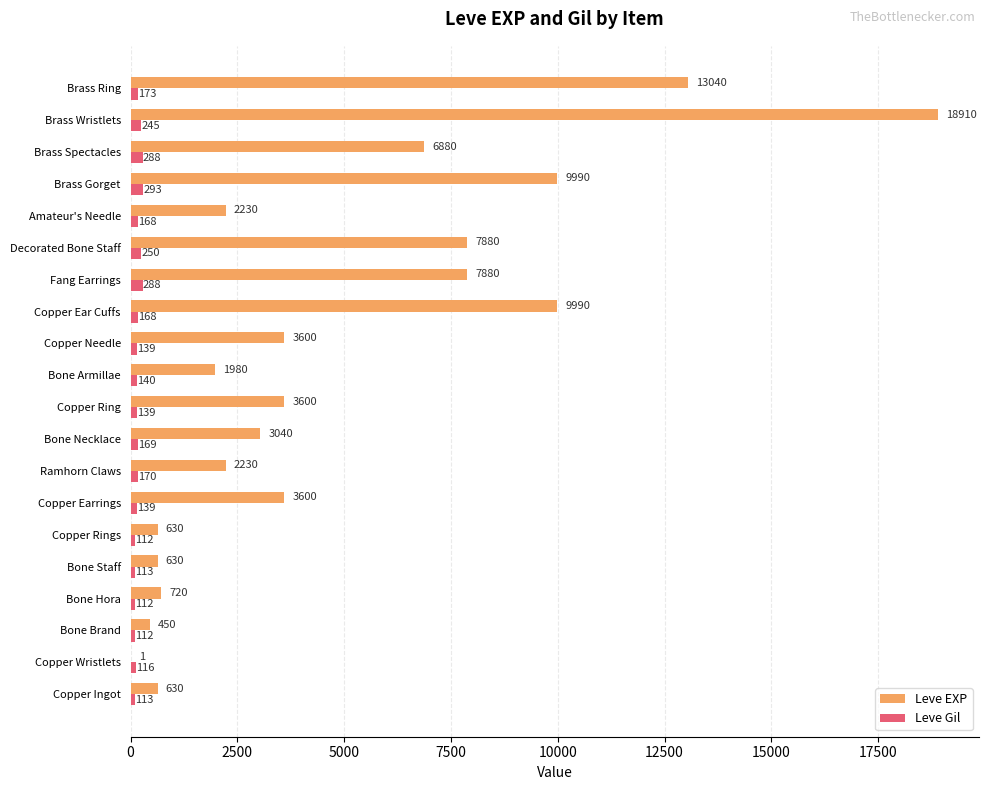

At which category is the sum across all series the highest?

Brass Wristlets